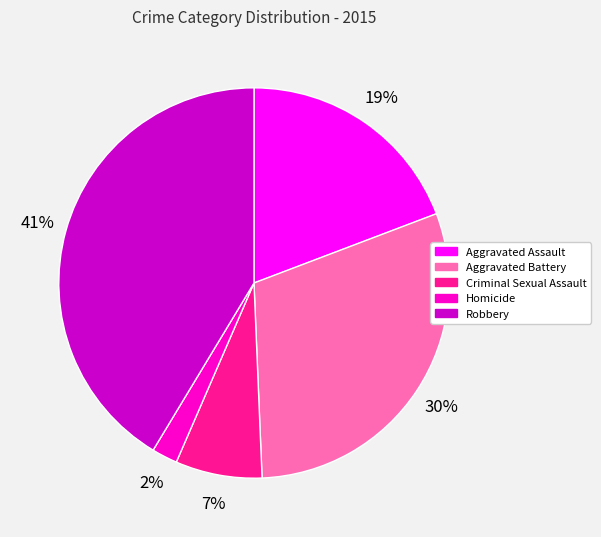

Which slice is the largest?

Robbery